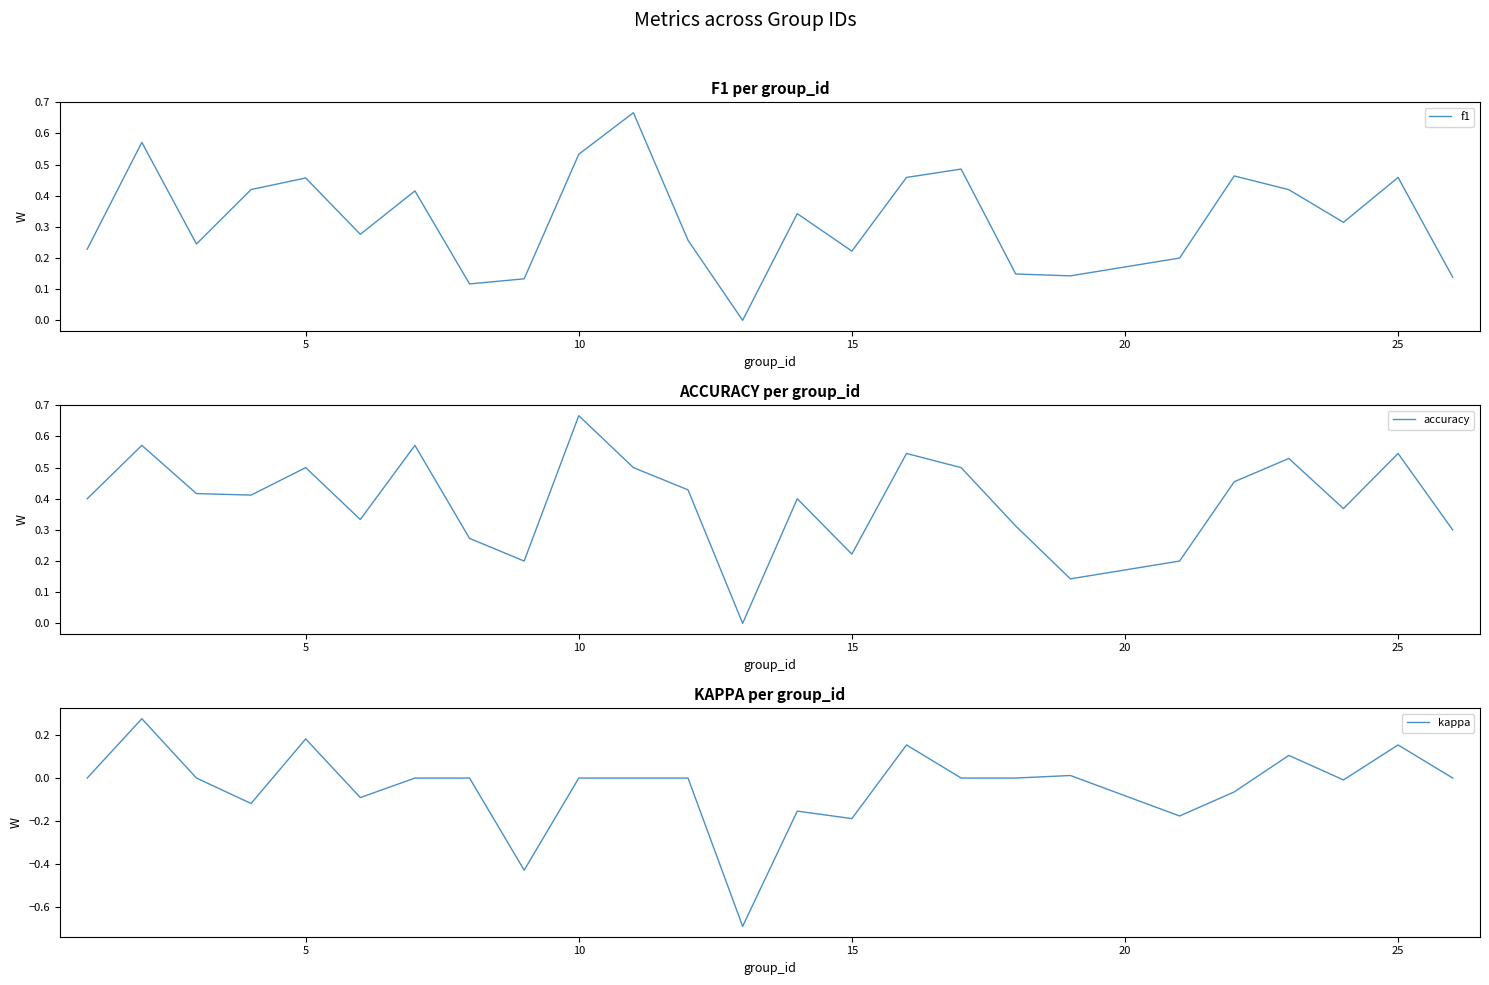

Reading left to right, extract all data points from this chart.

f1: 0.2	0.6	0.2	0.4	0.5	0.3	0.4	0.1	0.1	0.5	0.7	0.3	0.0	0.3	0.2	0.5	0.5	0.1	0.1	0.2	0.5	0.4	0.3	0.5	0.1
accuracy: 0.4	0.6	0.4	0.4	0.5	0.3	0.6	0.3	0.2	0.7	0.5	0.4	0.0	0.4	0.2	0.5	0.5	0.3	0.1	0.2	0.5	0.5	0.4	0.5	0.3
kappa: 0.0	0.3	0.0	-0.1	0.2	-0.1	0.0	0.0	-0.4	0.0	0.0	0.0	-0.7	-0.2	-0.2	0.2	0.0	0.0	0.0	-0.2	-0.1	0.1	-0.0	0.2	0.0